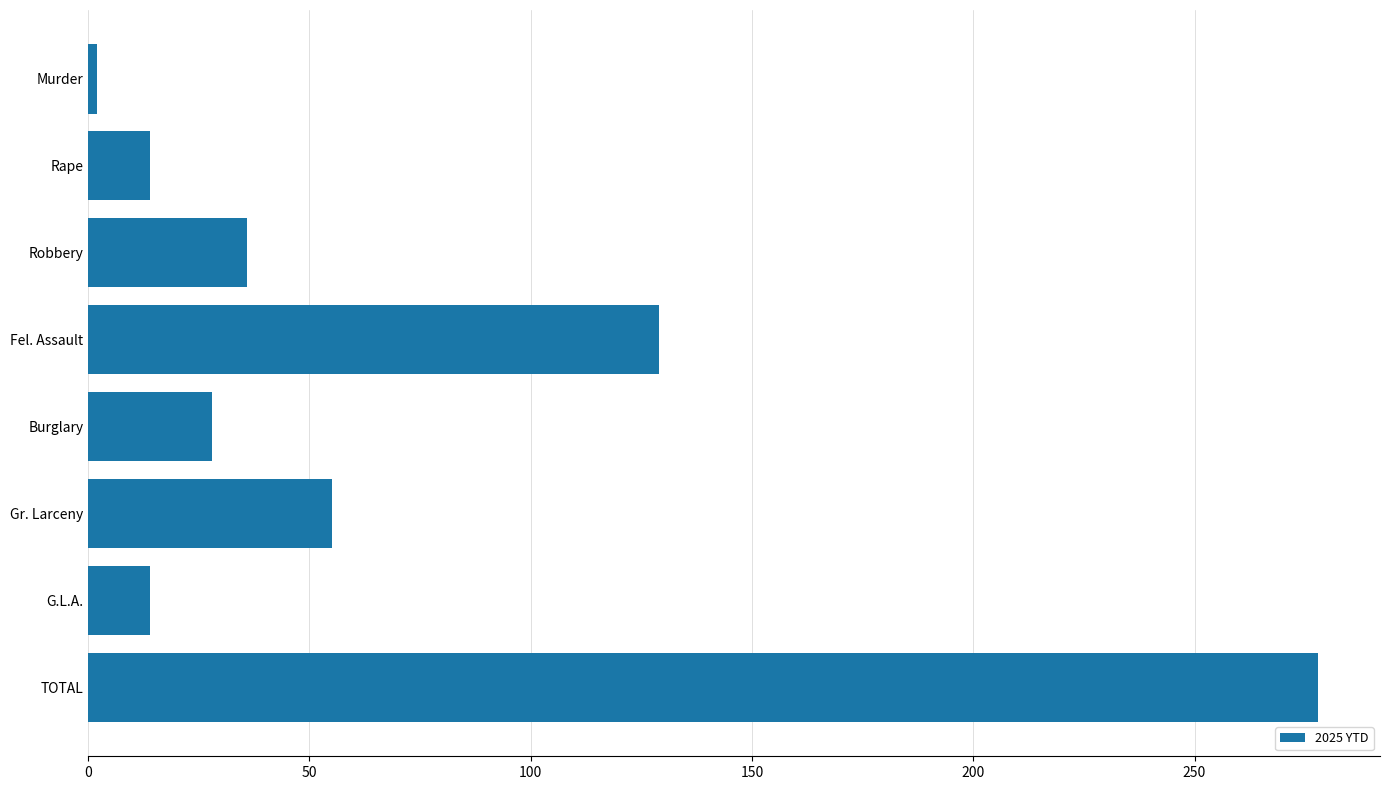

What is the difference between the maximum and minimum values?

276